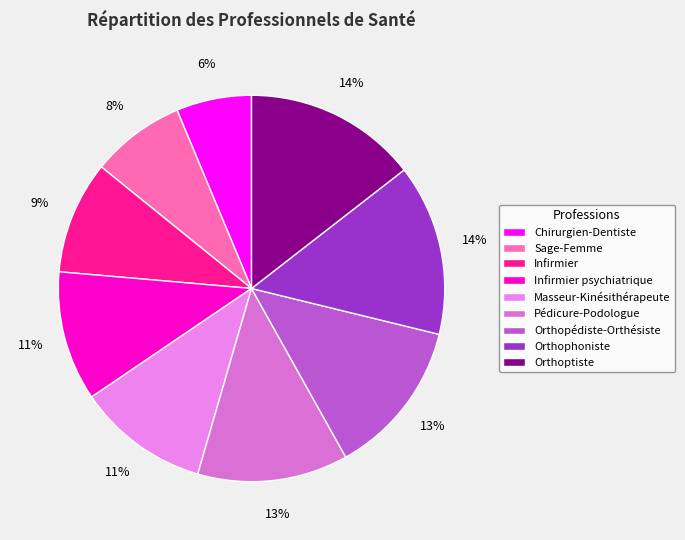

What portion of the pie excludes Infirmier?

90.6%